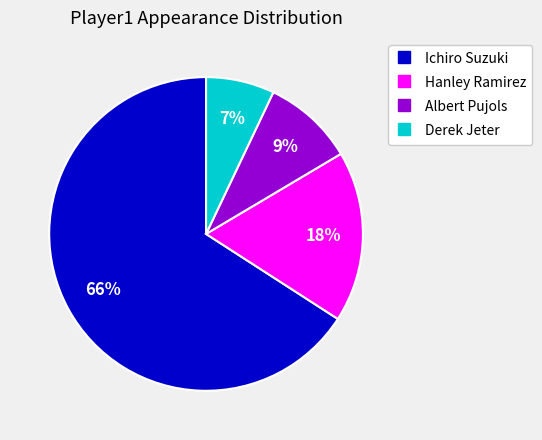

To the nearest percent, what portion does Ichiro Suzuki represent?

66%